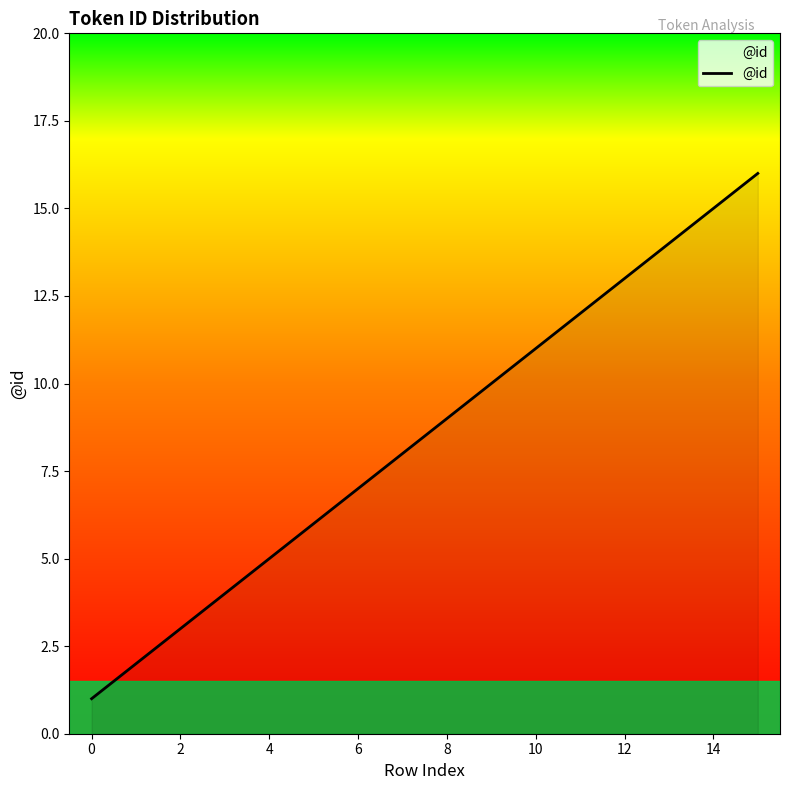

What is the difference between the maximum and minimum values?

15